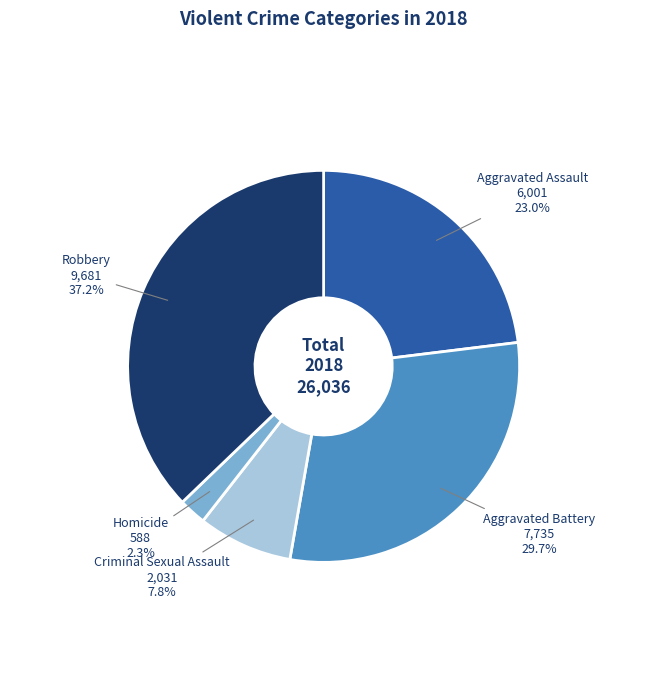

Which category has the smallest portion of the pie?

Homicide